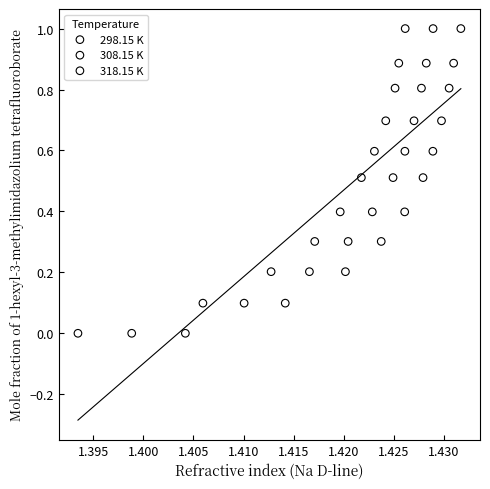

What are all the series names shown in the legend?

298.15 K, 308.15 K, 318.15 K